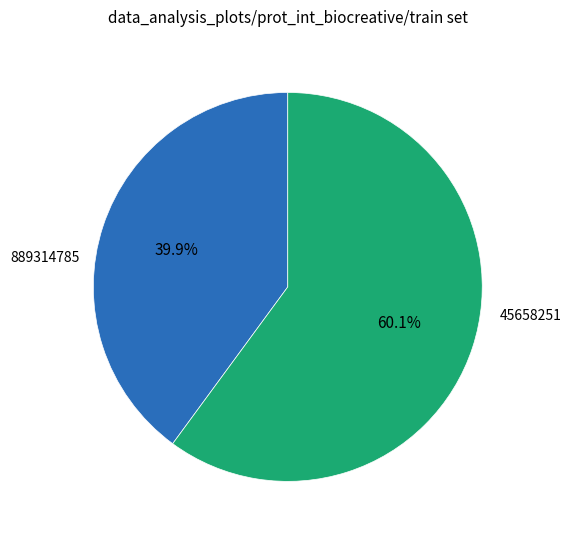

Is there any slice that represents more than half of the pie?

Yes